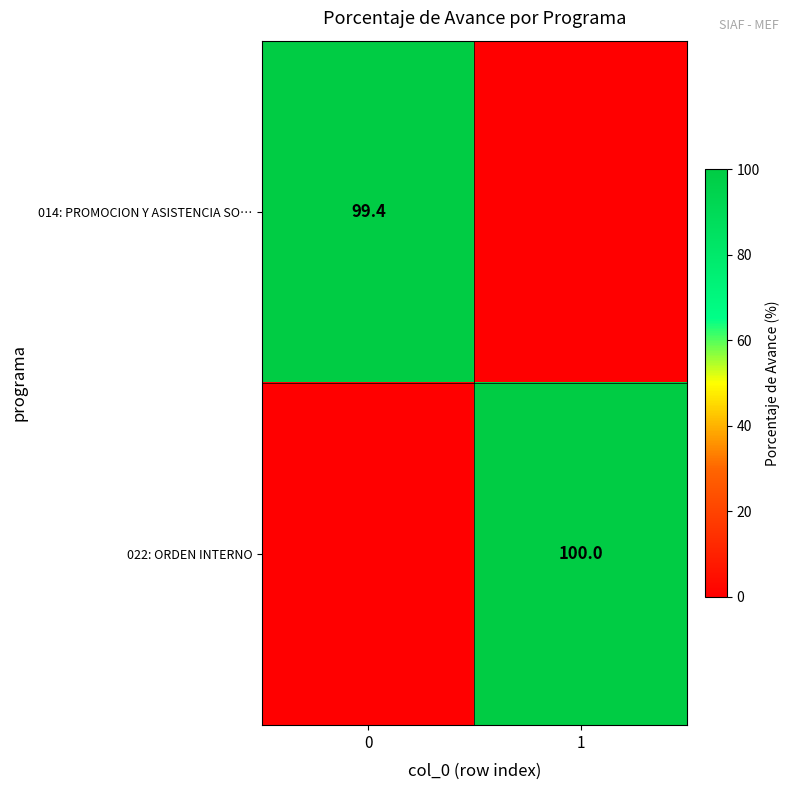

How many values in row_0 are above zero?

1